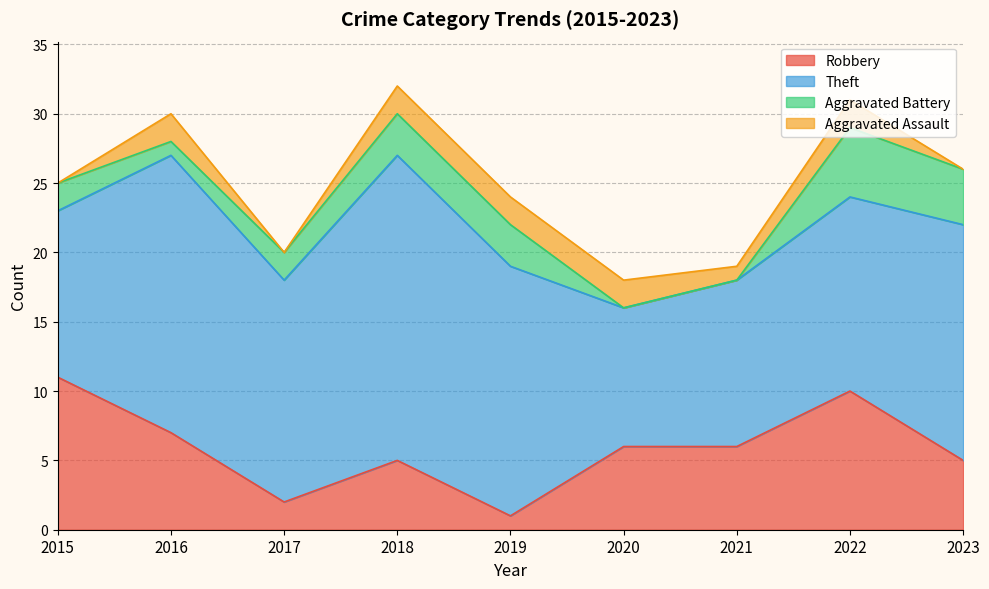

What is the total value across all series at 2020?

18